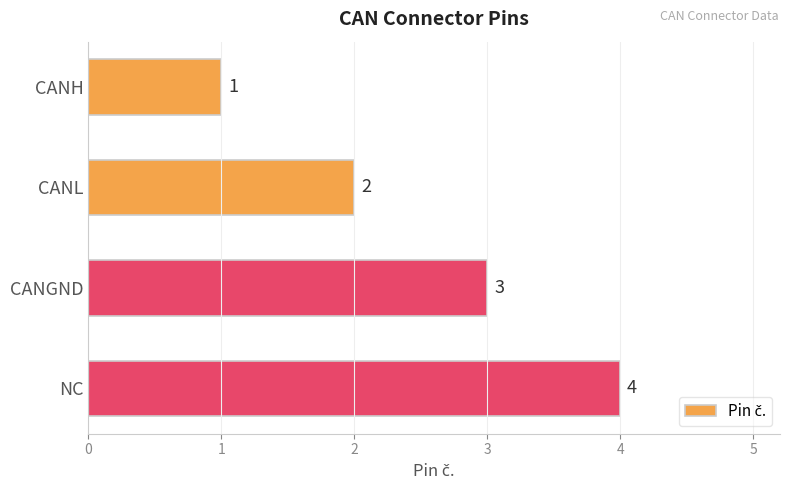

The value at NC is 6. True or false?

False